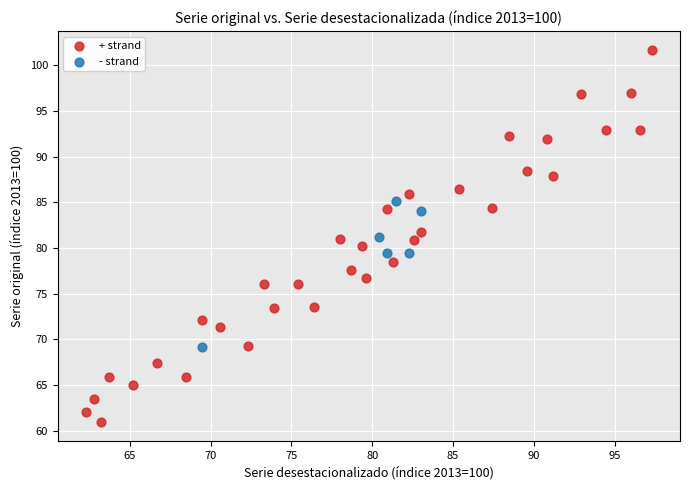

Which series has the widest spread of Y values?

+ strand